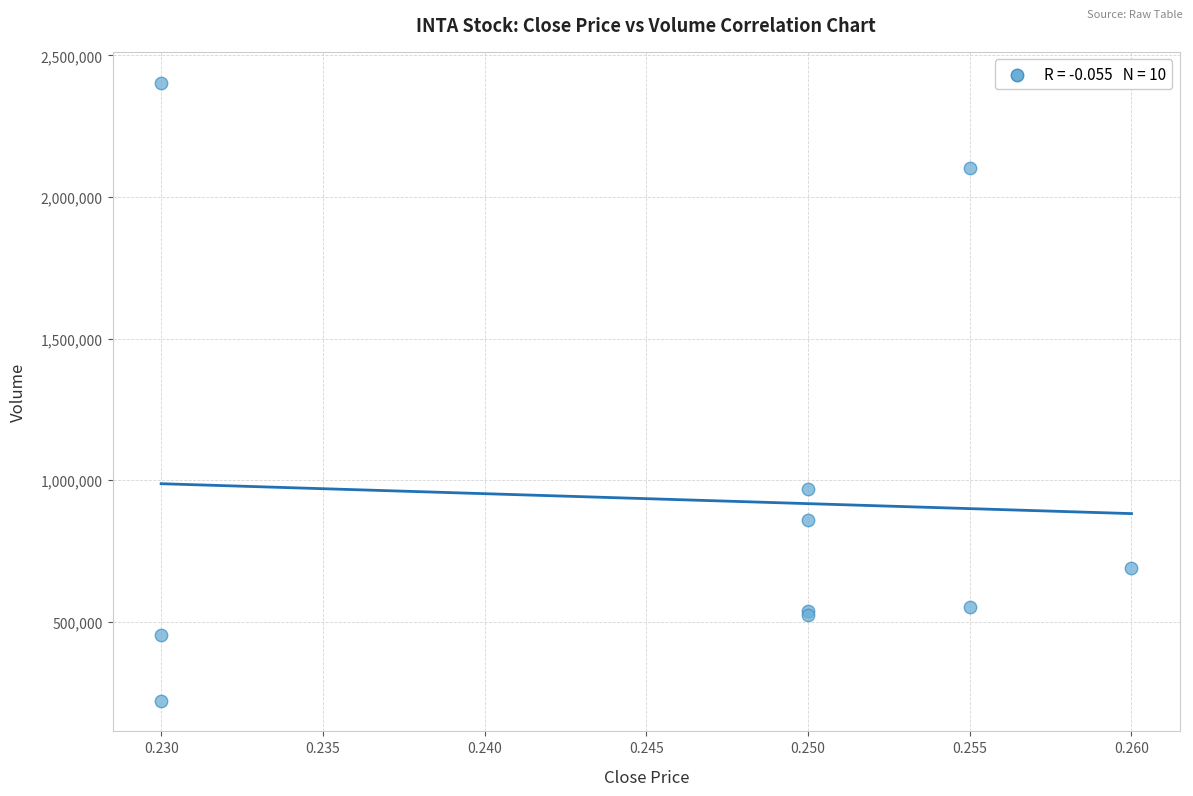

What Y value in the scatter plot is closest to 1312850?

967700